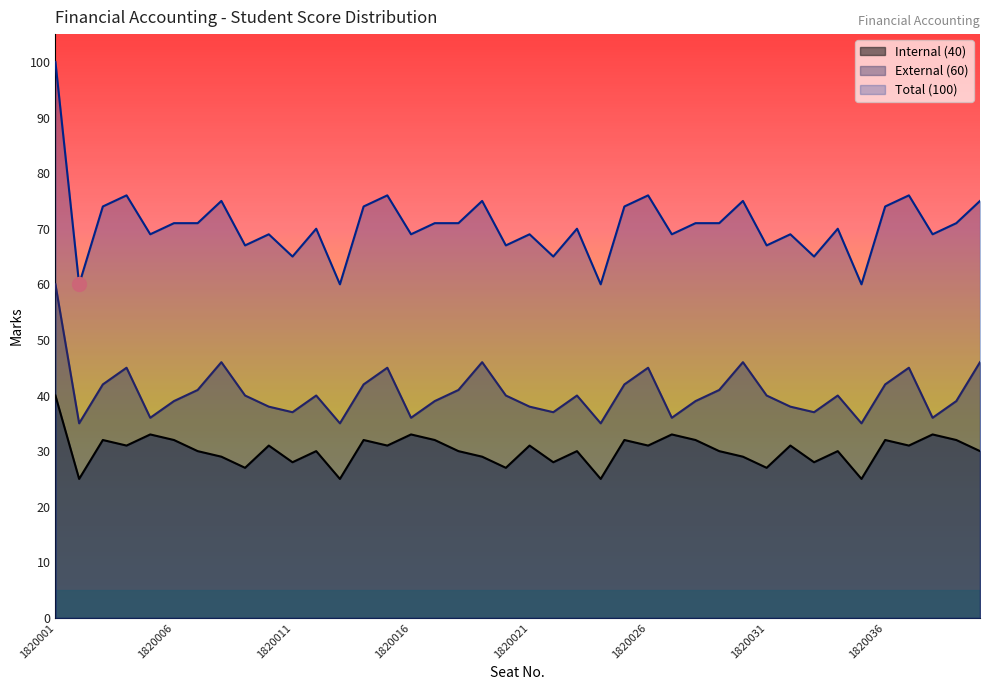

What is the value of the Internal (40) point at the 22nd from the left?

28